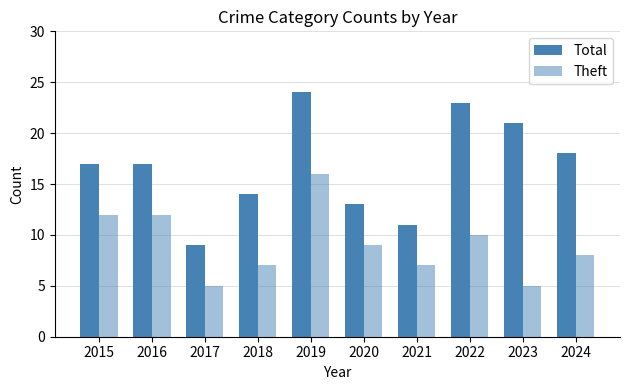

What is the difference between the highest and lowest values at 2019?

8